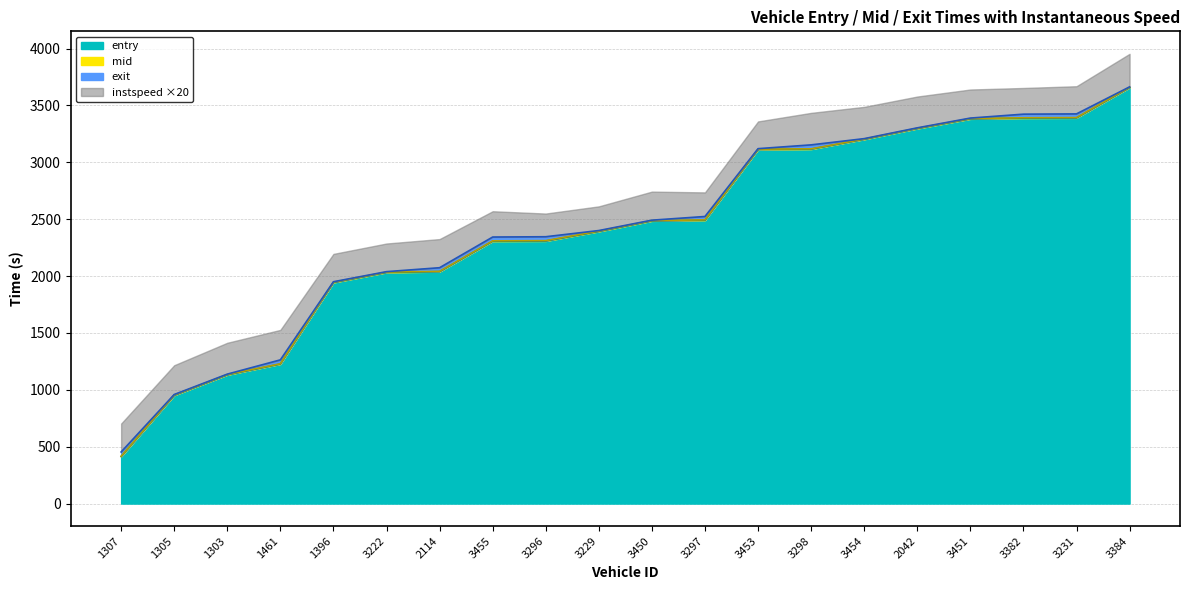

What is the minimum value shown in the chart?

413.5